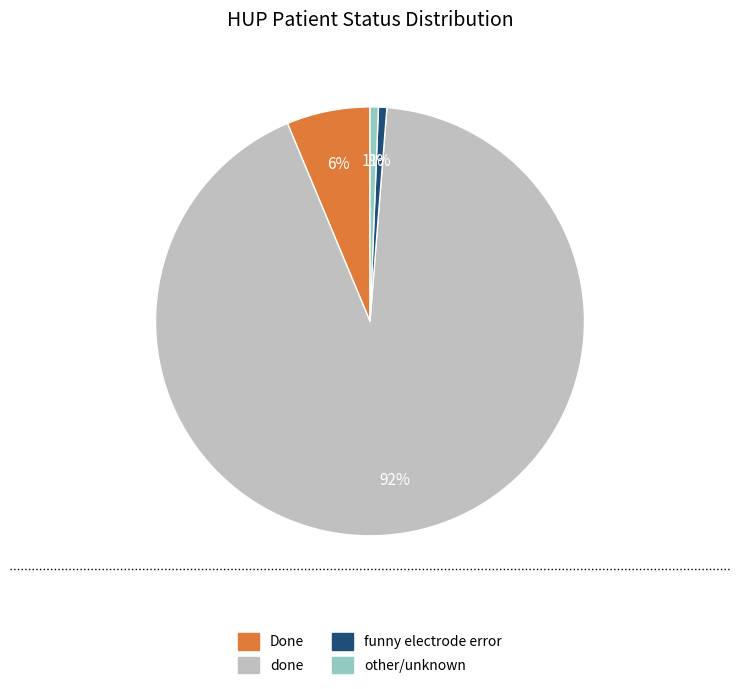

Does any single category account for the majority?

Yes